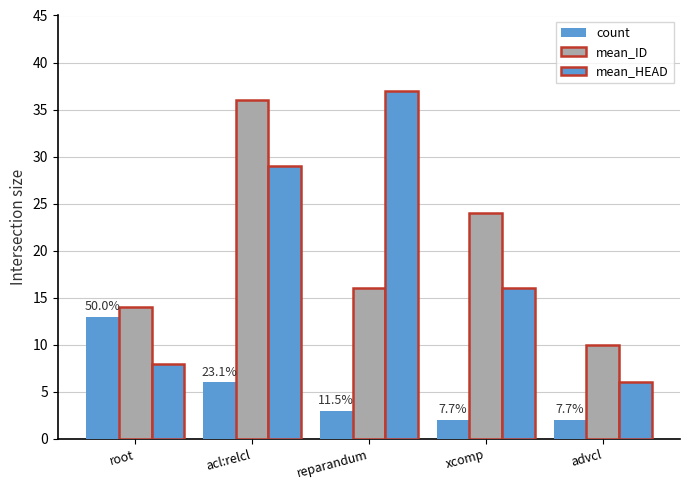

At which category is the sum across all series the highest?

acl:relcl